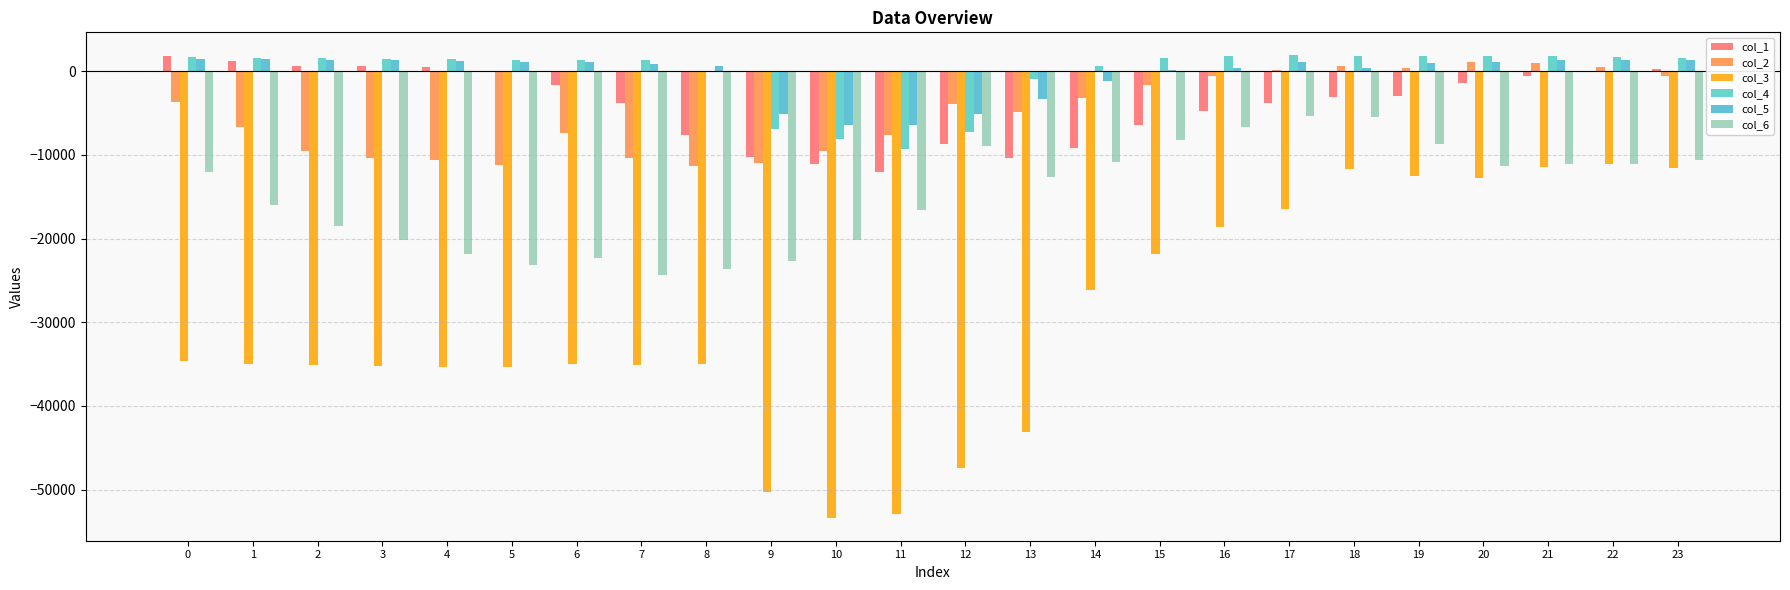

The col_1 series shows -704.9 at 19. True or false?

False